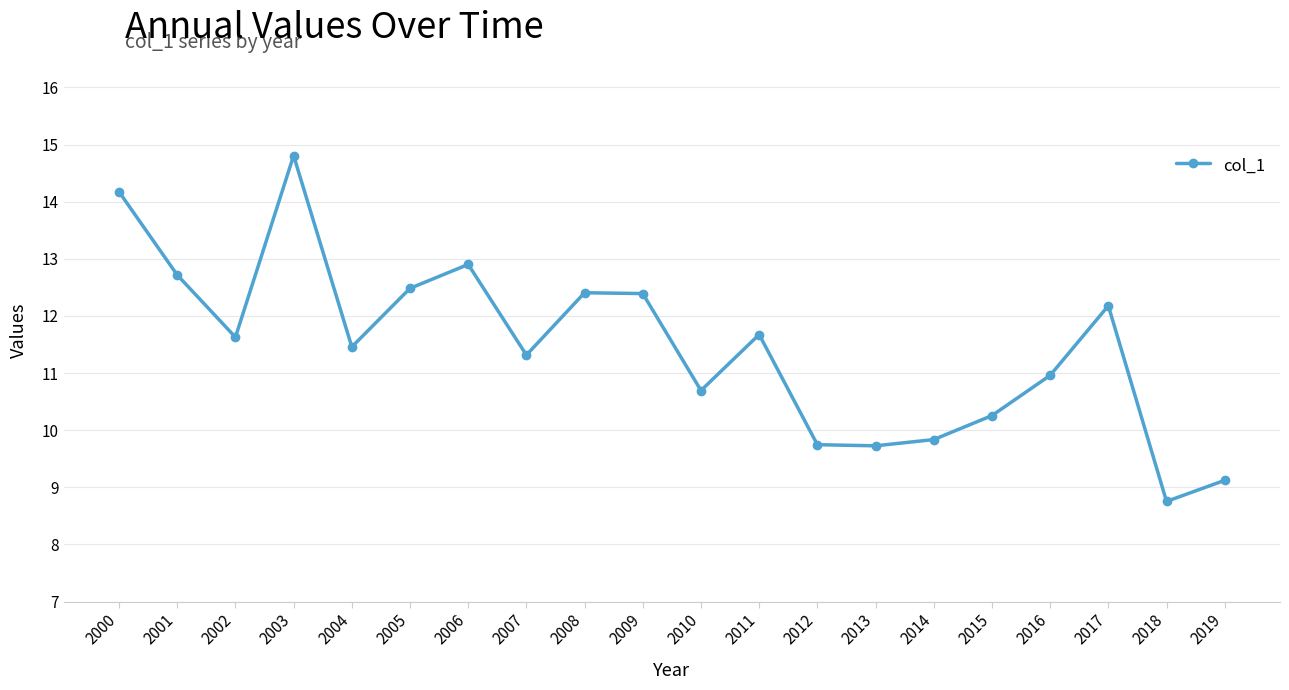

Where is the data nearest to the value 11?

2016